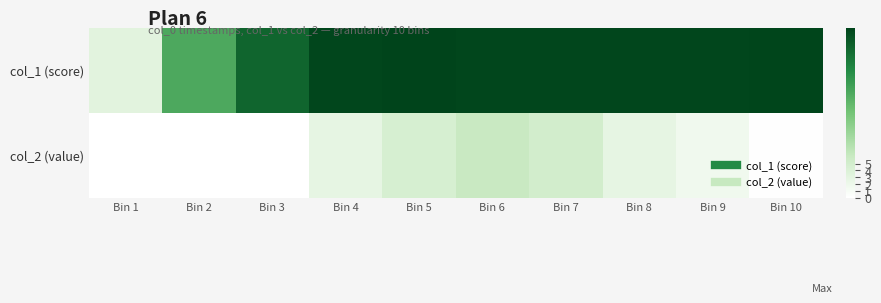

At Bin 2, list the series in order from largest to smallest.

col_1 (score), col_2 (value)